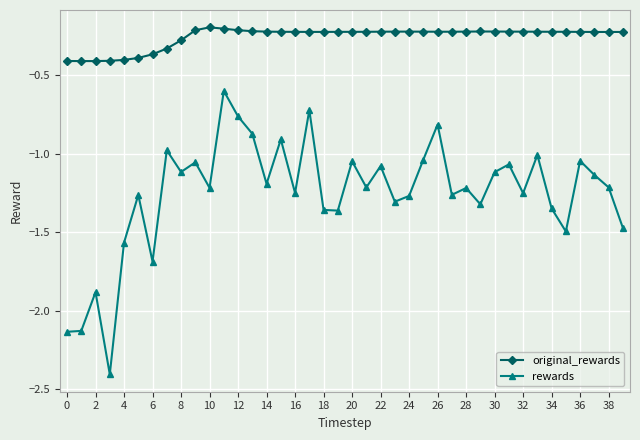

True or false: rewards and original_rewards cross at least once.

False